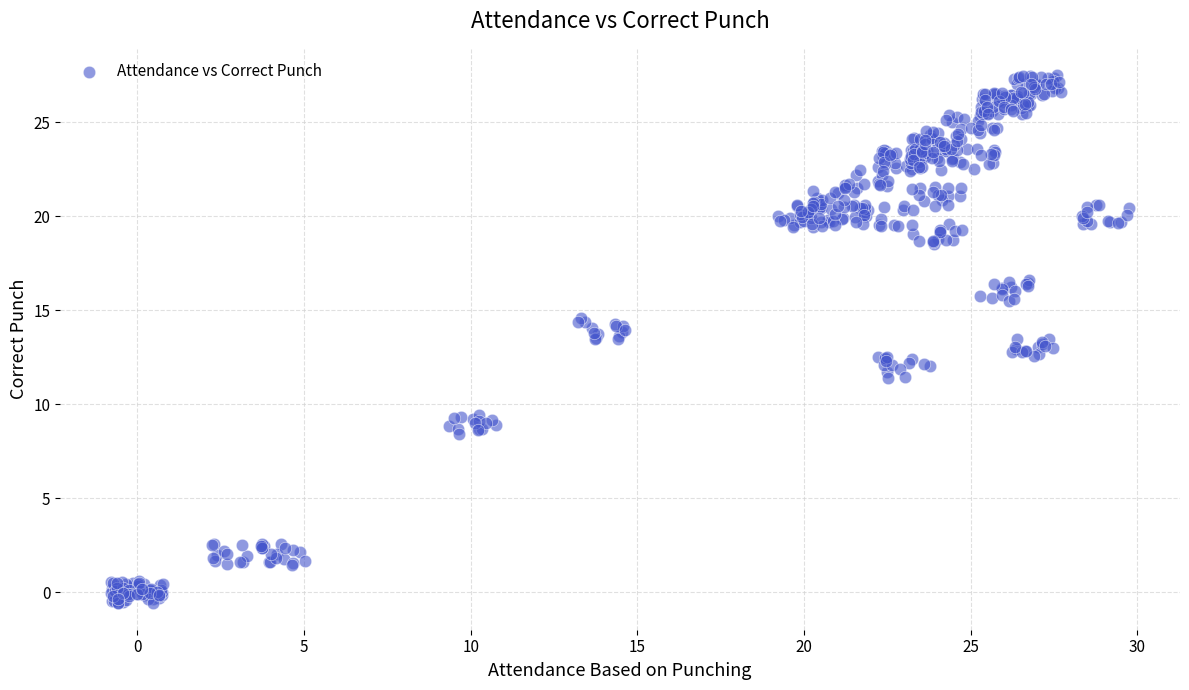

What is the range of X values (max minus min)?

30.5